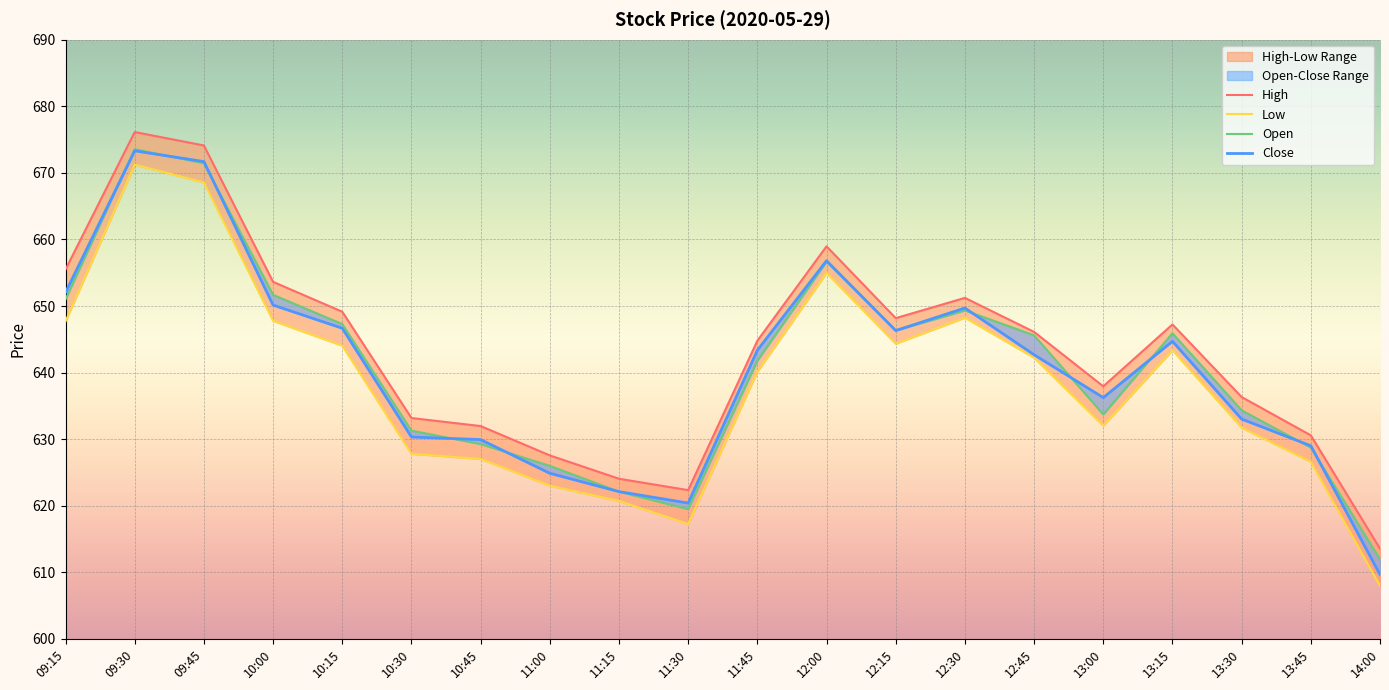

Where is the first local maximum for Open?

09:30